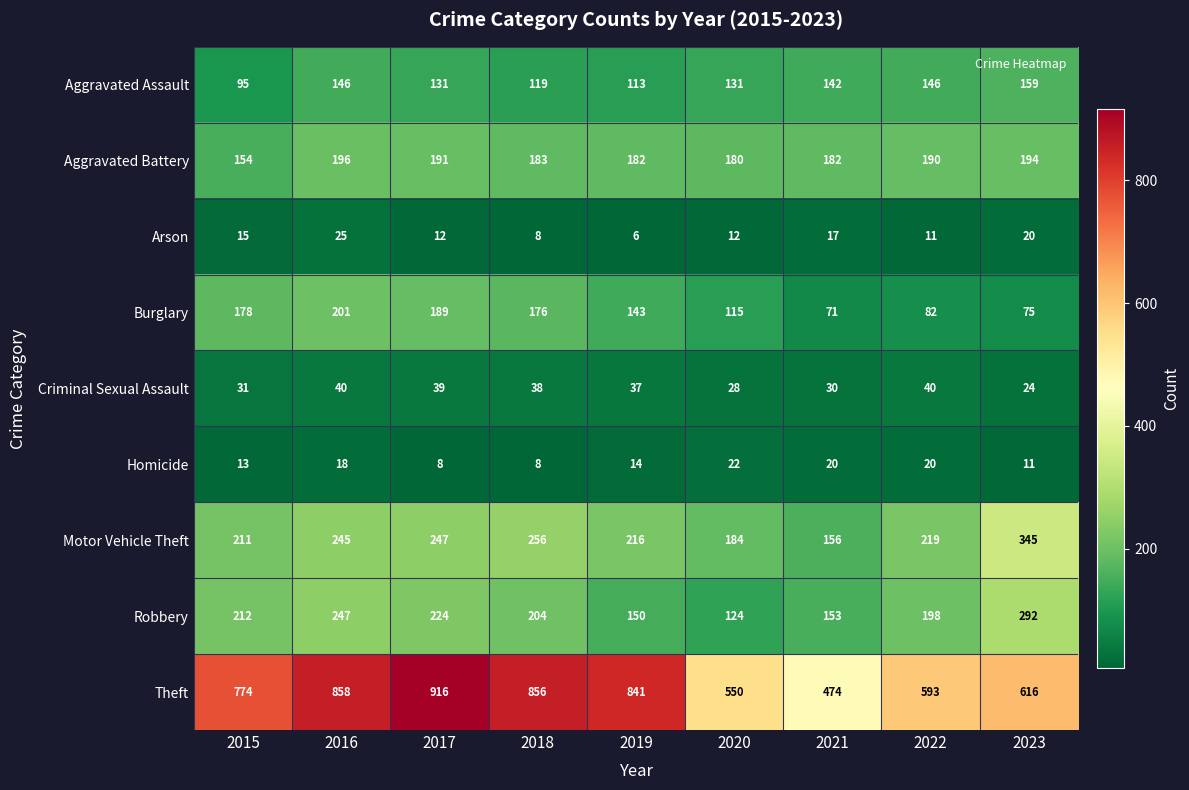

Between 2015 and 2017, which series saw the biggest shift?

Theft